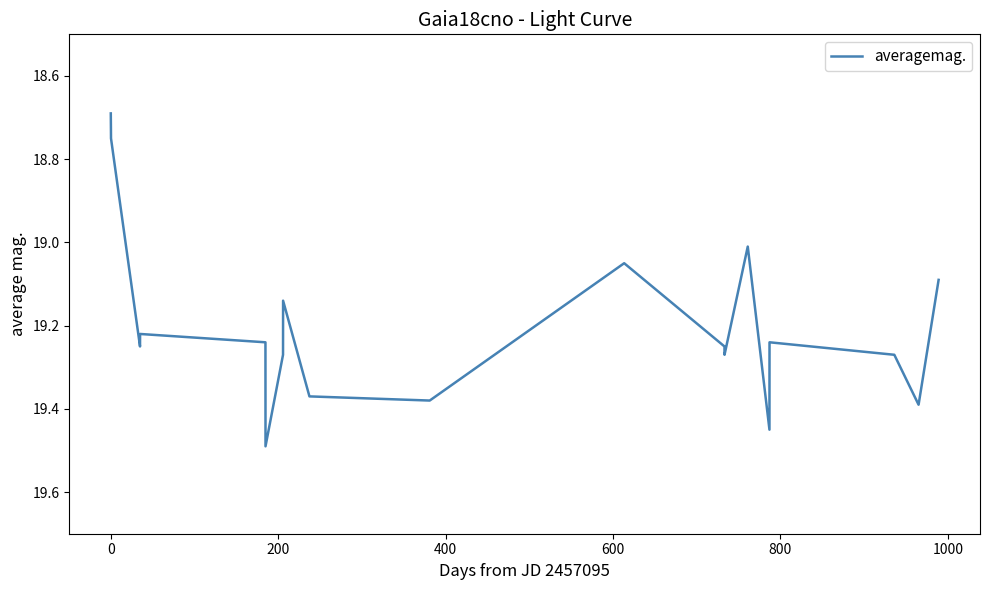

What is the maximum value shown in the chart?

19.5